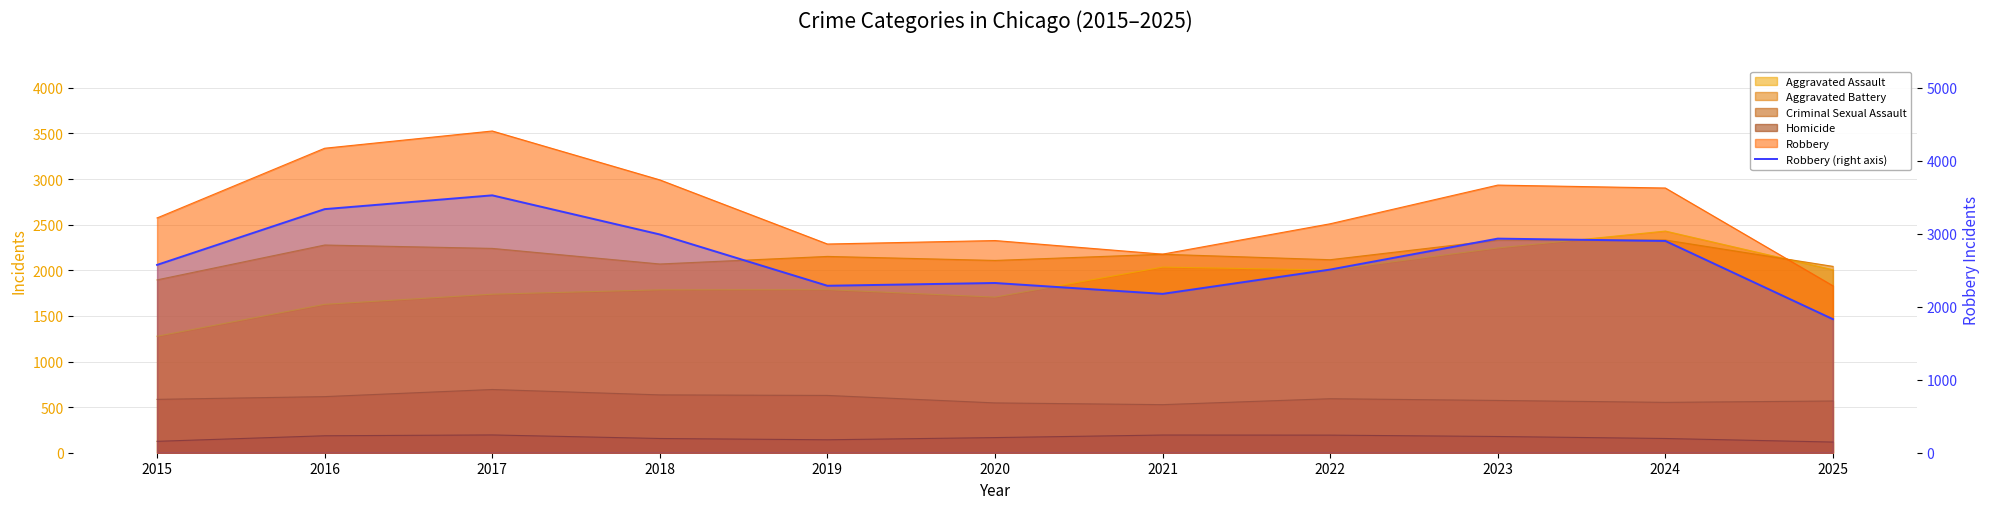

The value at 2024 is 2902. True or false?

True